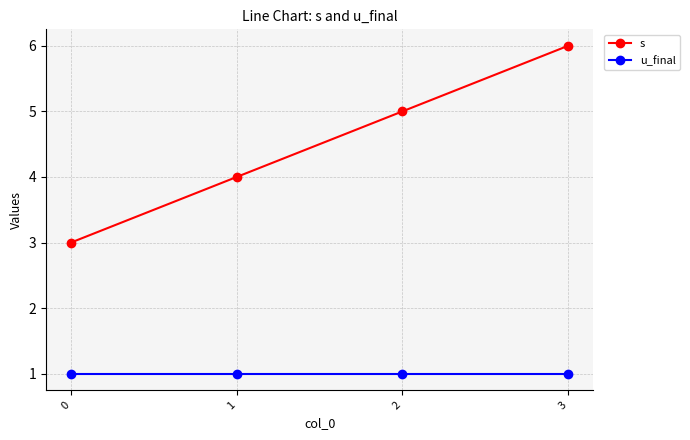

Reading left to right, what are all the values shown in this chart?

s: 3	4	5	6
u_final: 1	1	1	1